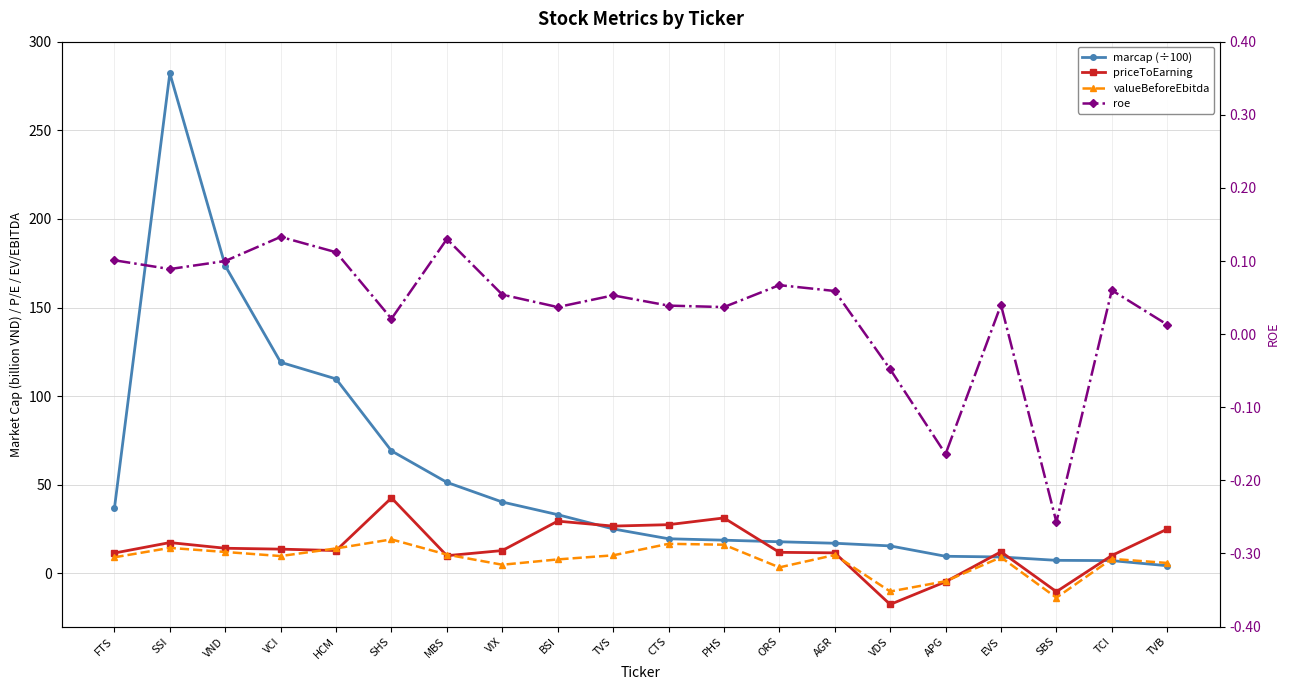

How many negative values does the valueBeforeEbitda series have?

3